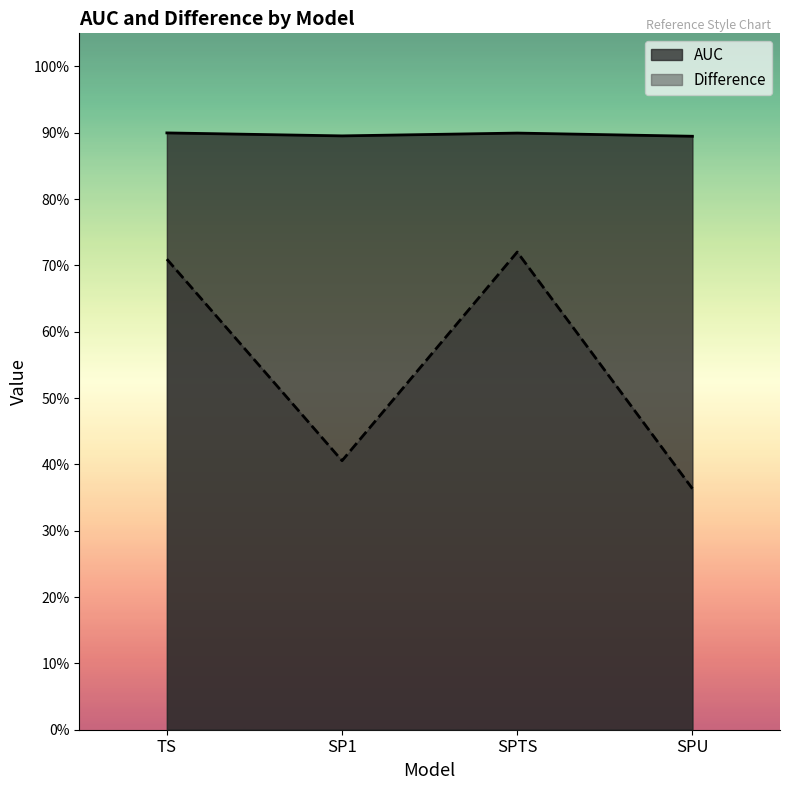

What position from the right is SPU?

1